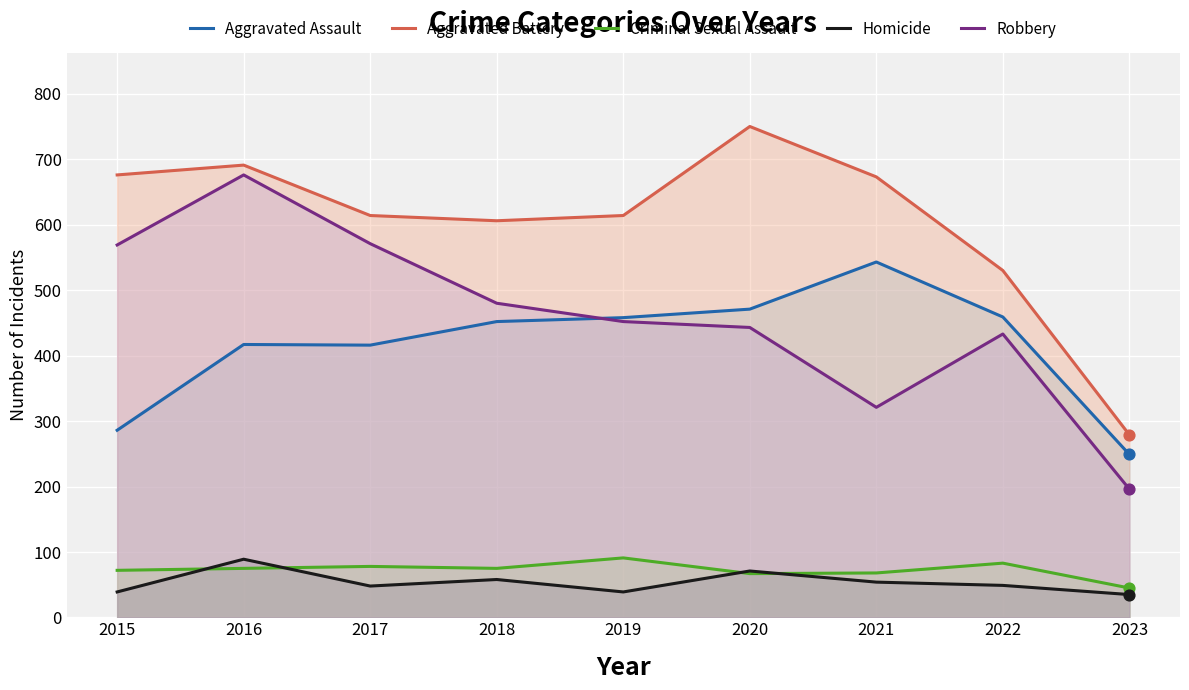

What are all the series names shown in the legend?

Aggravated Assault, Aggravated Battery, Criminal Sexual Assault, Homicide, Robbery